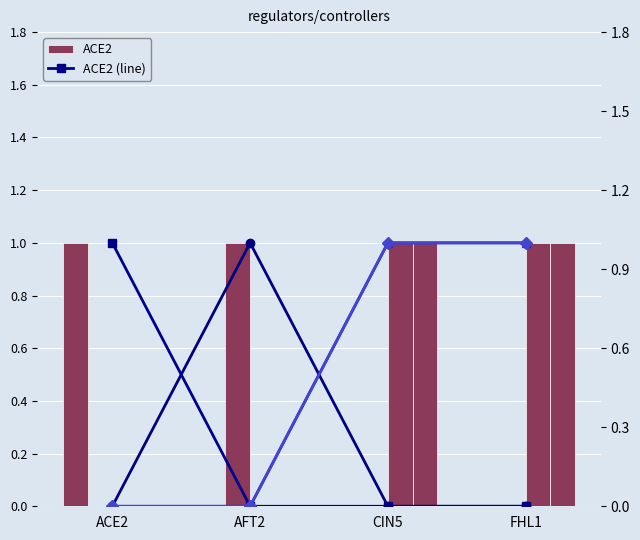

Is it true that CIN5 equals 0 at ACE2?

True